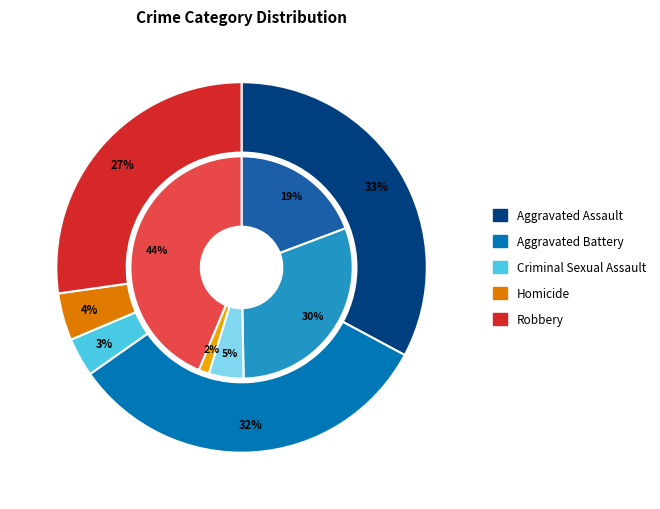

How many segments does this pie chart have?

5